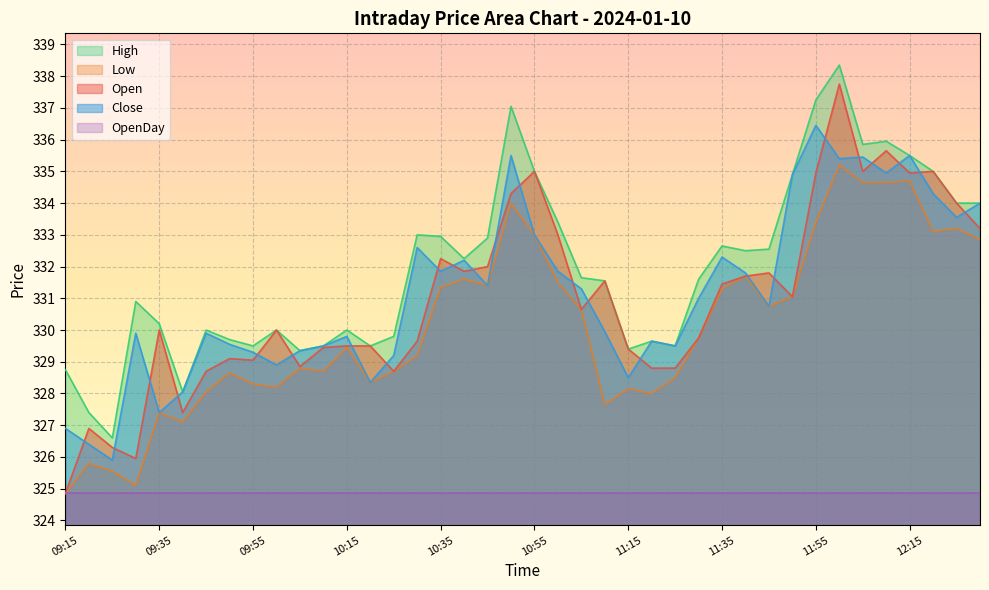

The Low series shows 334.6 at 12:10. True or false?

True